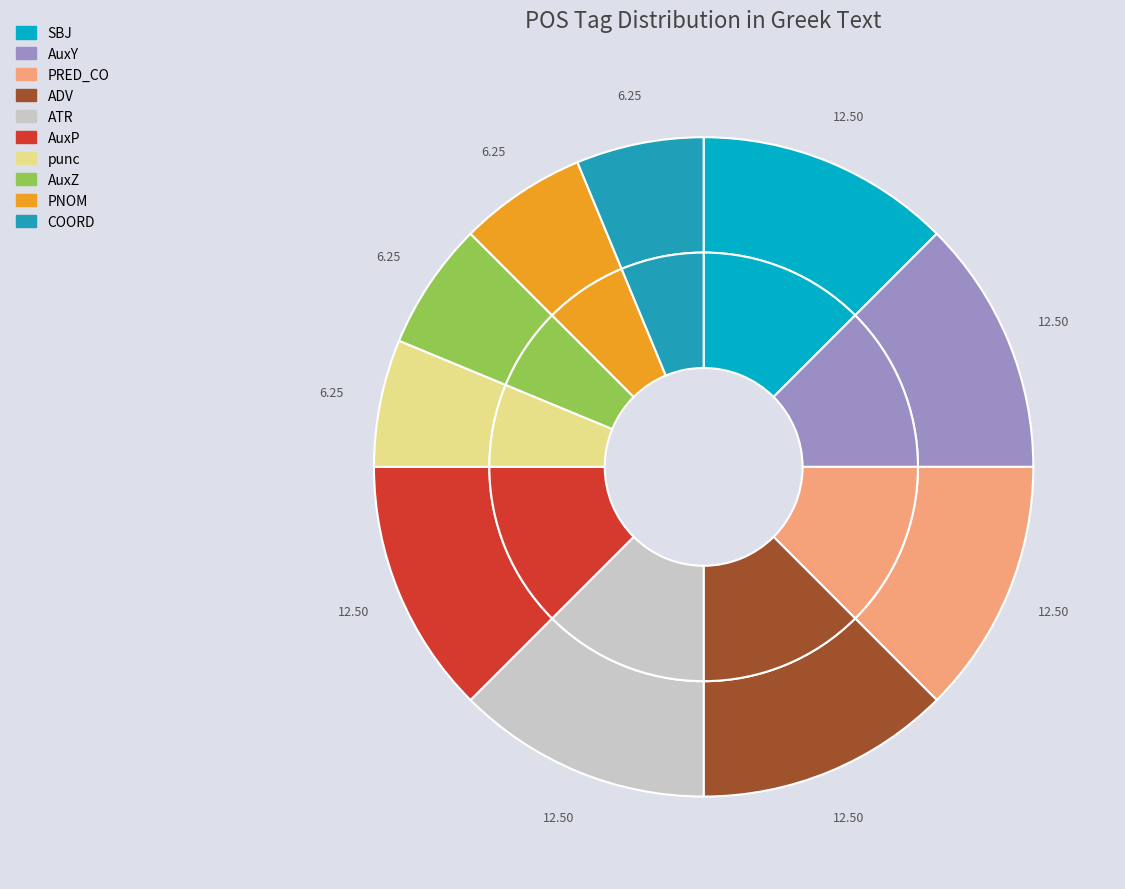

What is the change in value from ATR to PNOM?

-1